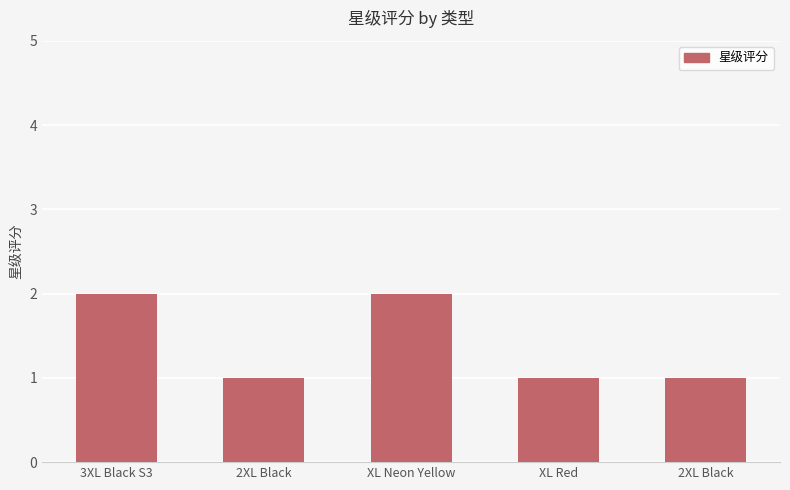

What is the difference between the maximum and minimum values?

1